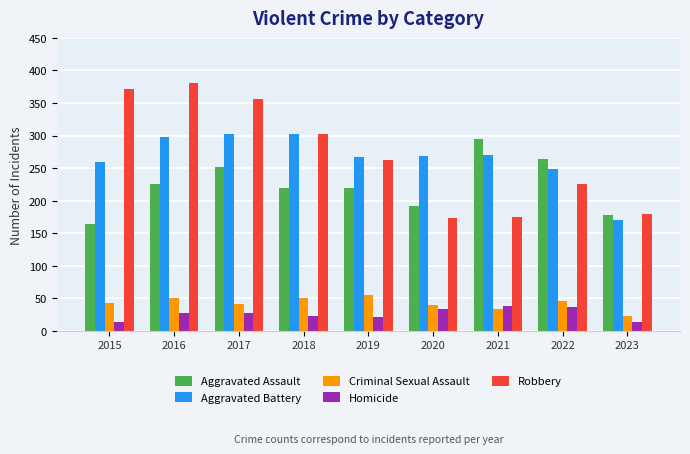

Read the Aggravated Battery value at 2021, to the nearest 5.

270